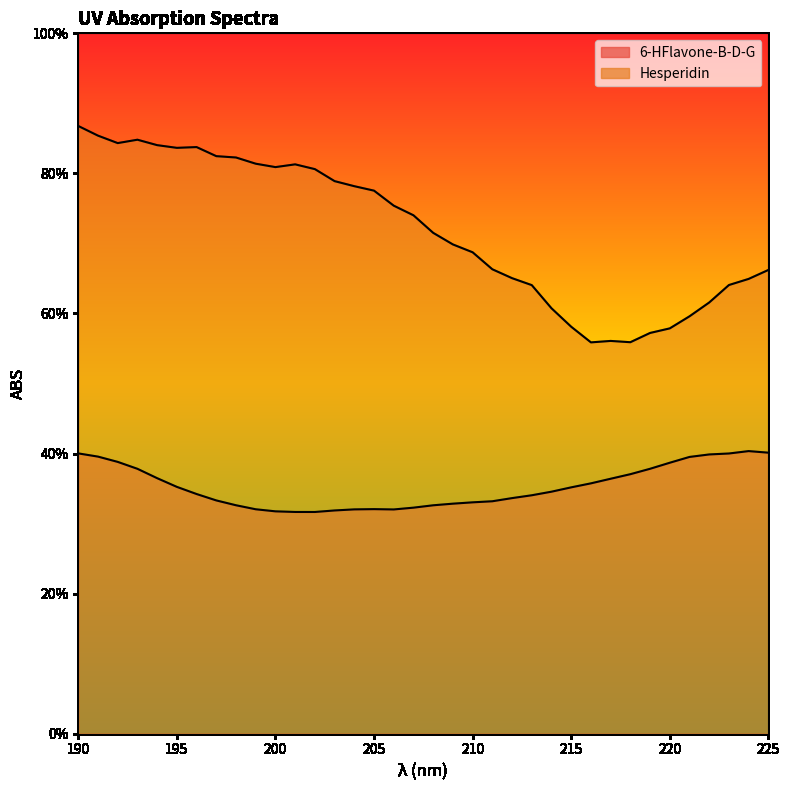

Reading left to right, extract all data points from this chart.

6-HFlavone-B-D-G: 0.4	0.4	0.4	0.4	0.4	0.4	0.3	0.3	0.3	0.3	0.3	0.3	0.3	0.3	0.3	0.3	0.3	0.3	0.3	0.3	0.3	0.3	0.3	0.3	0.3	0.4	0.4	0.4	0.4	0.4	0.4	0.4	0.4	0.4	0.4	0.4
Hesperidin: 0.9	0.9	0.8	0.8	0.8	0.8	0.8	0.8	0.8	0.8	0.8	0.8	0.8	0.8	0.8	0.8	0.8	0.7	0.7	0.7	0.7	0.7	0.7	0.6	0.6	0.6	0.6	0.6	0.6	0.6	0.6	0.6	0.6	0.6	0.6	0.7